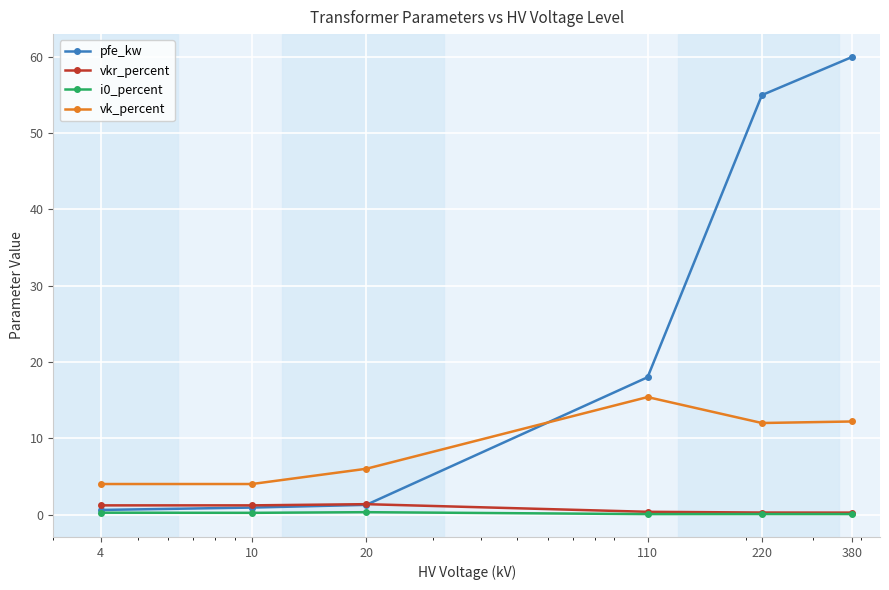

What is the value of the pfe_kw point at the 5th from the left?

55.0